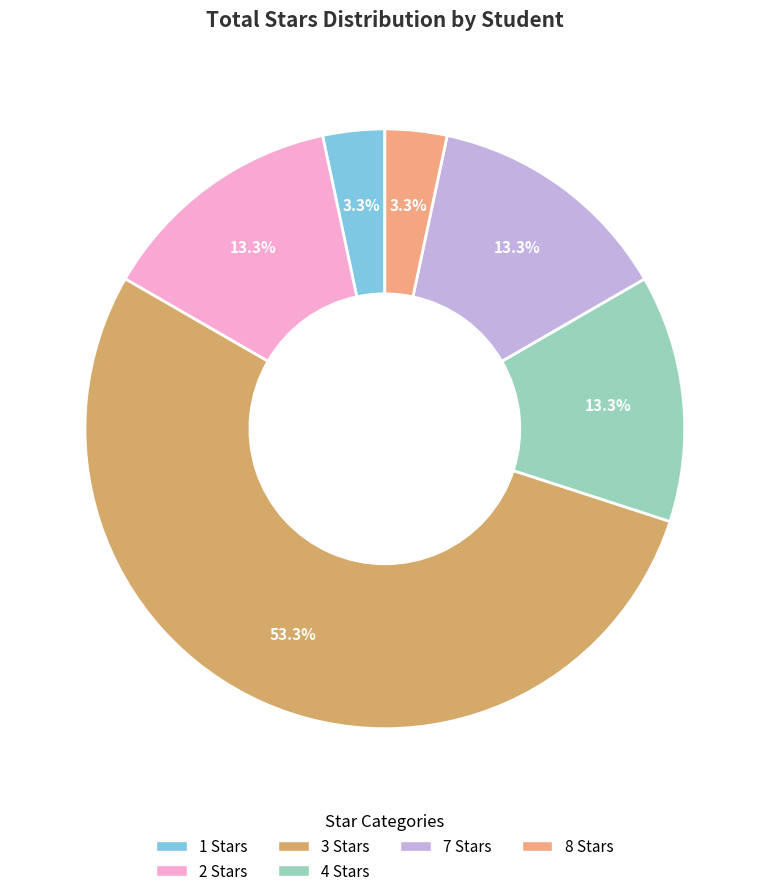

Count the number of slices in the pie.

6